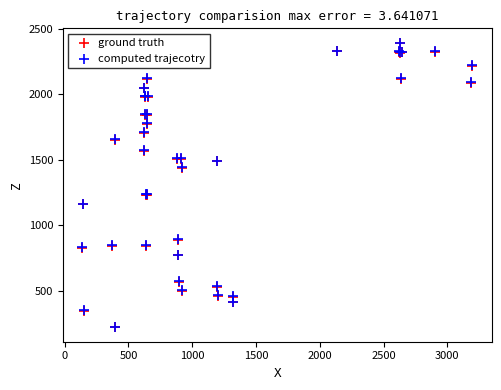

What are all the series names shown in the legend?

ground truth, computed trajecotry